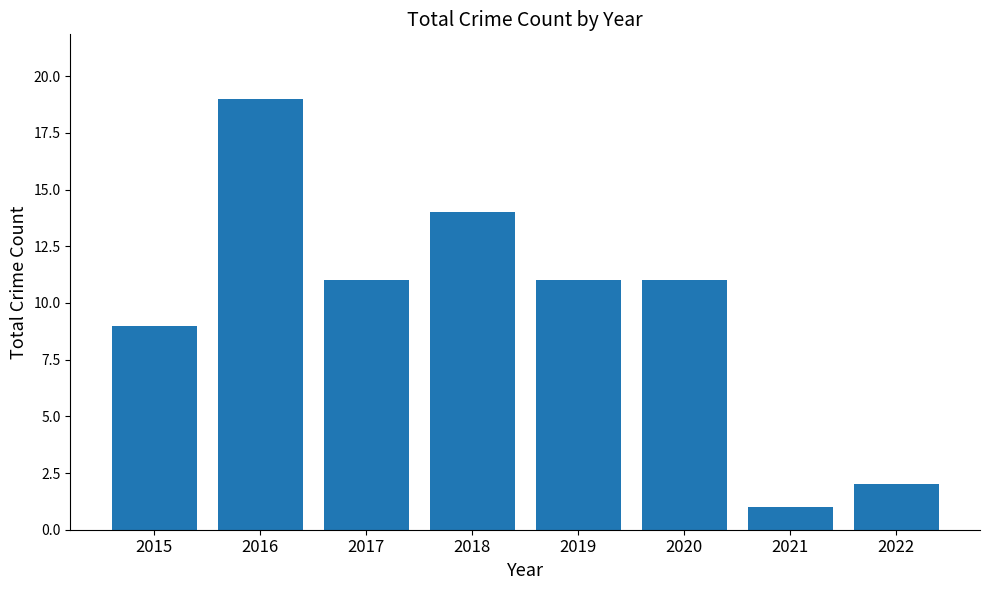

How many data points does each series have?

8